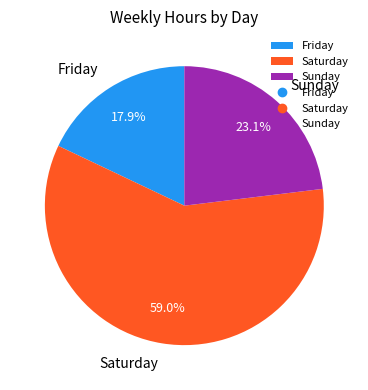

Which has a higher value, Friday or Sunday?

Sunday